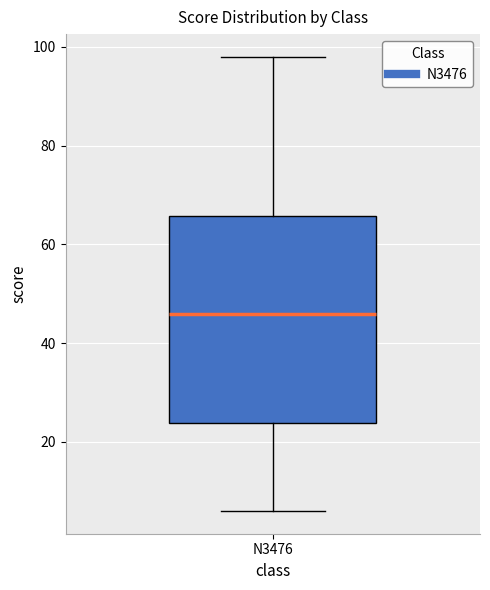

Where is the upper edge of the box for N3476 on the y-axis? The values are not printed on the chart, so give them approximately, as read against the axis.

66